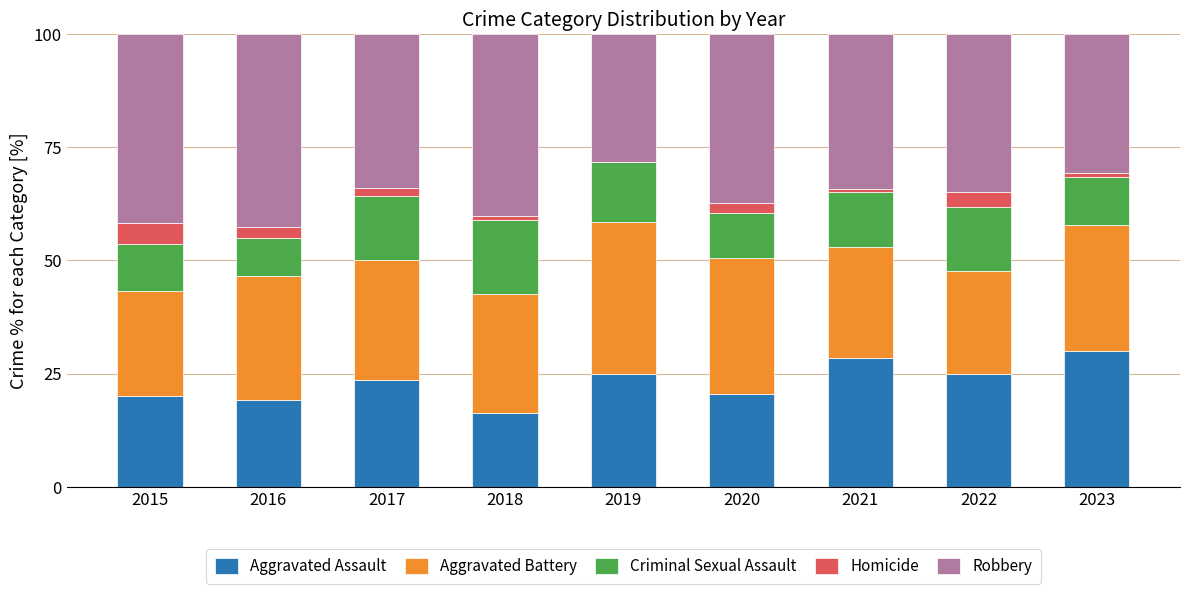

What is the maximum value for Aggravated Assault?

29.9